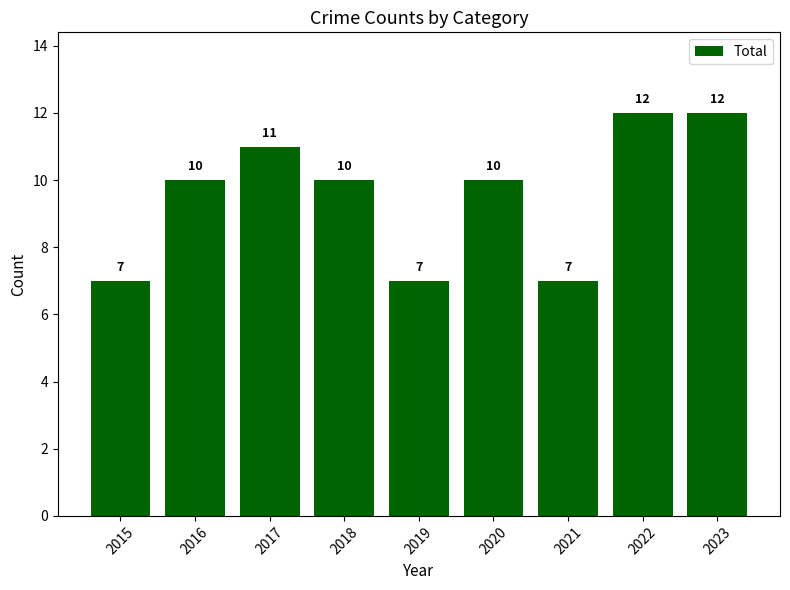

What is the greatest value displayed?

12